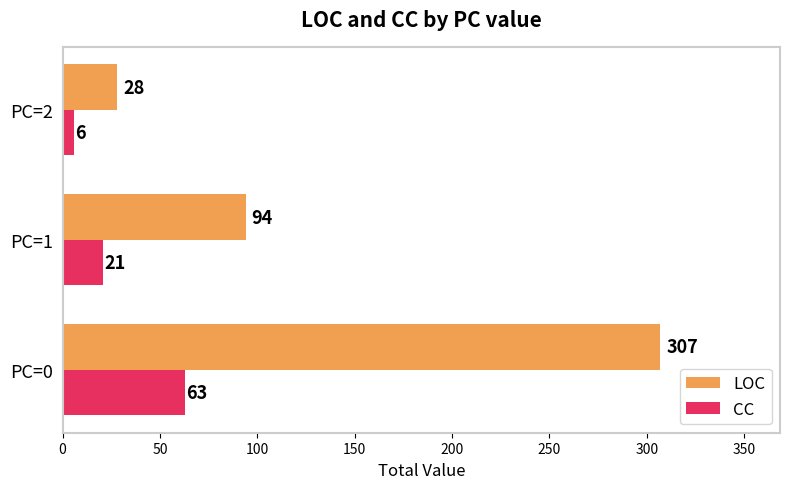

At which category does the chart reach its minimum across all series?

PC=2